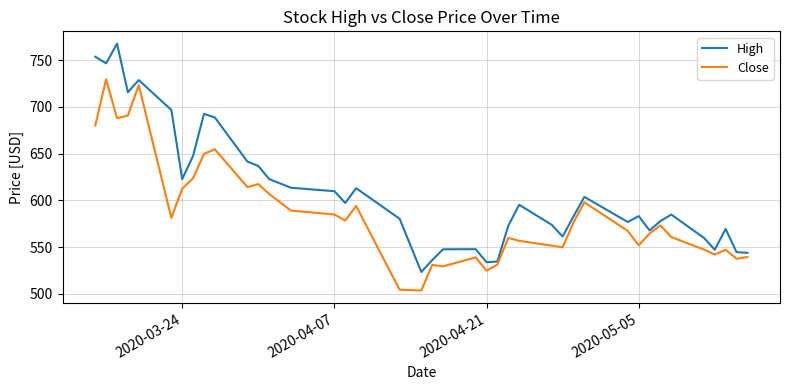

Which series has the largest total across all categories?

High